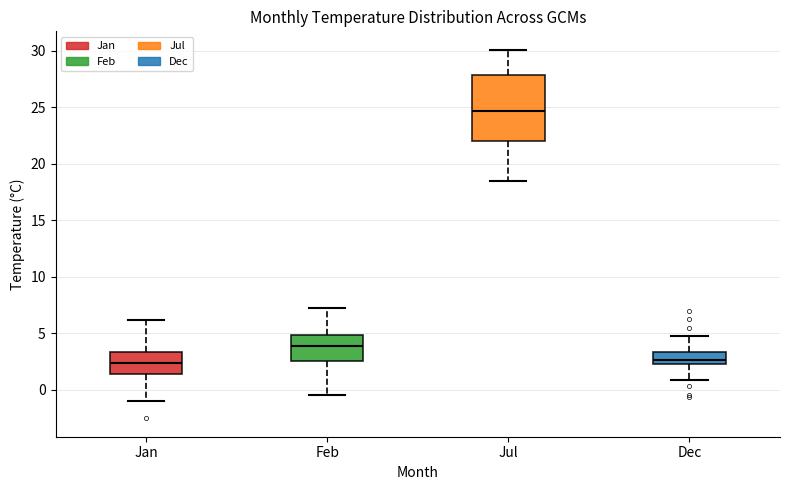

Comparing the boxes themselves (not the whiskers), which one is the tallest?

Jul